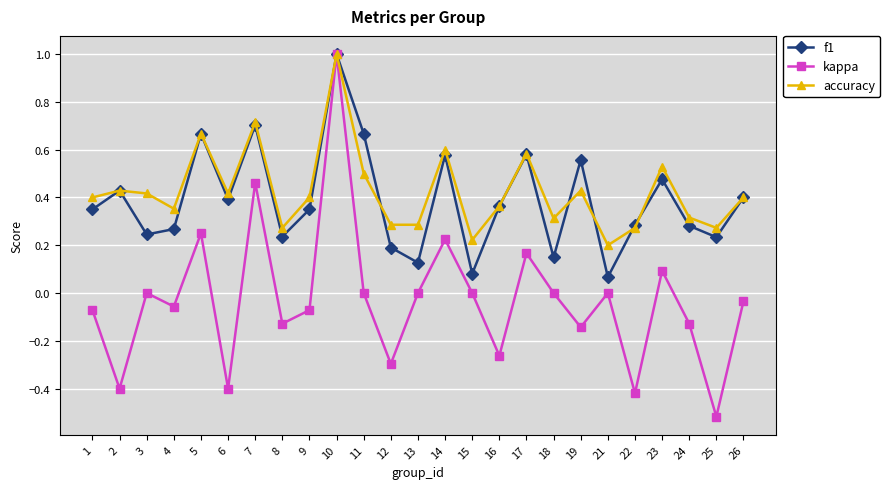

The value of f1 at 21 is 0.1. True or false?

True